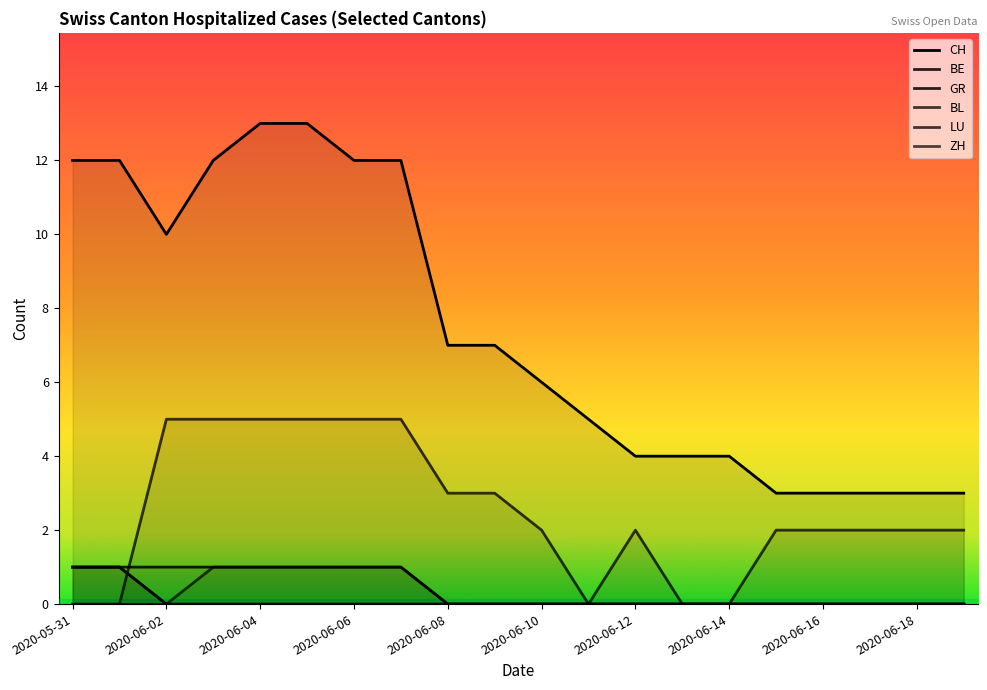

True or false: GR has a value of 1 at 2020-06-07.

True